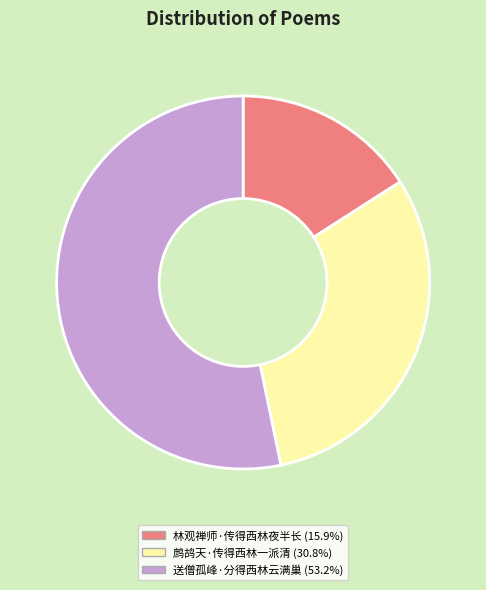

Is it true that 送僧孤峰·分得西林云满巢 is 53% of the pie?

True